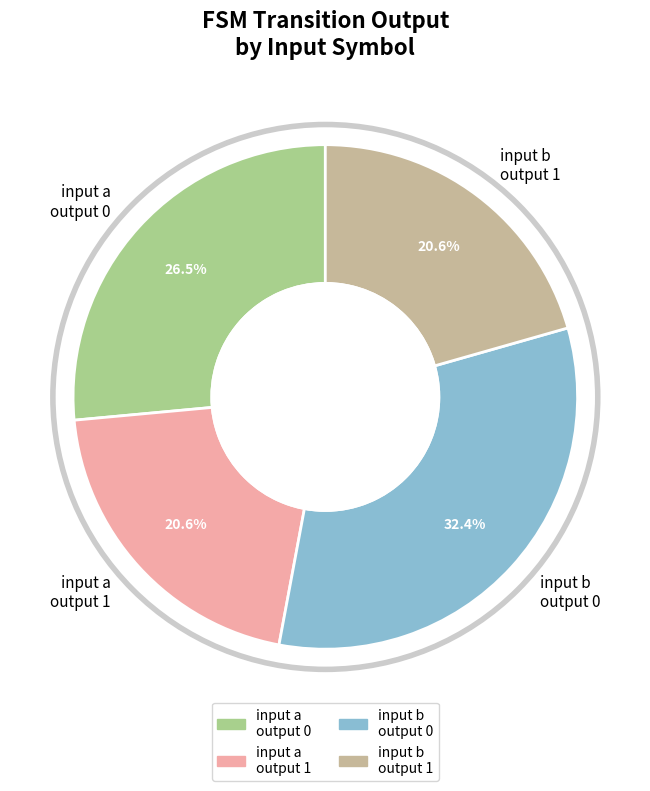

Does input b output 0 account for over 50% of the chart?

No